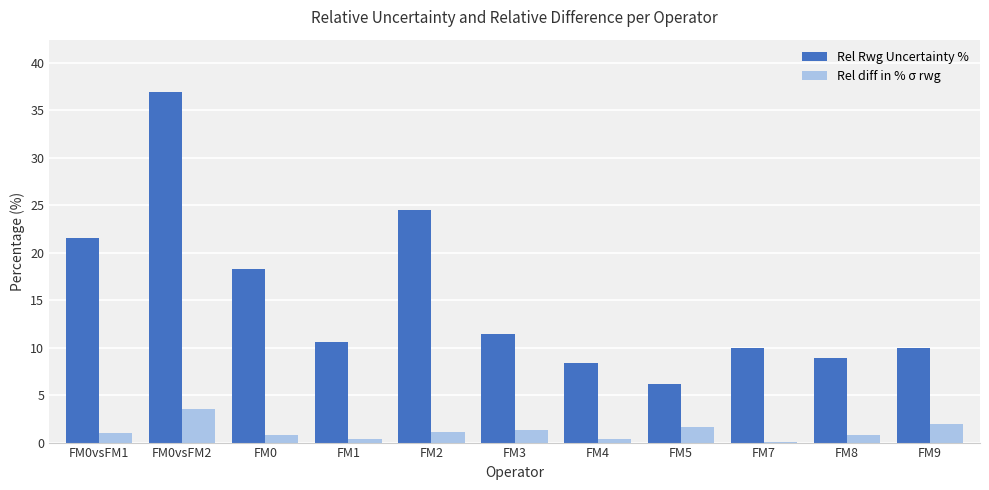

At which label is Rel Rwg Uncertainty % closest to 21?

FM0vsFM1